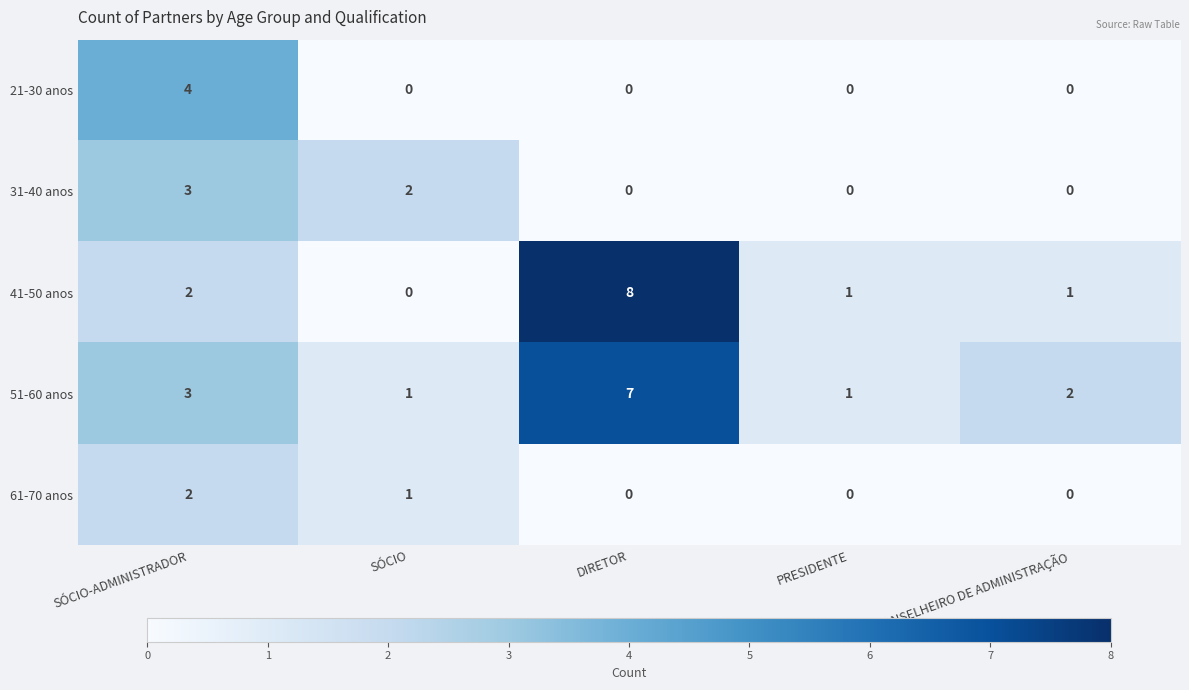

Count the 51-60 anos values in the range 1 to 3.

4